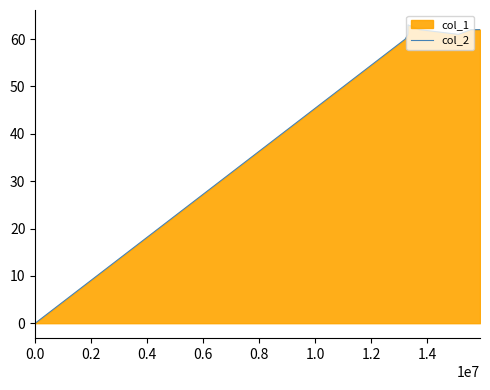

Reading right to left, list all the values displayed in this chart.

62	62	61	62	63	61	60	0